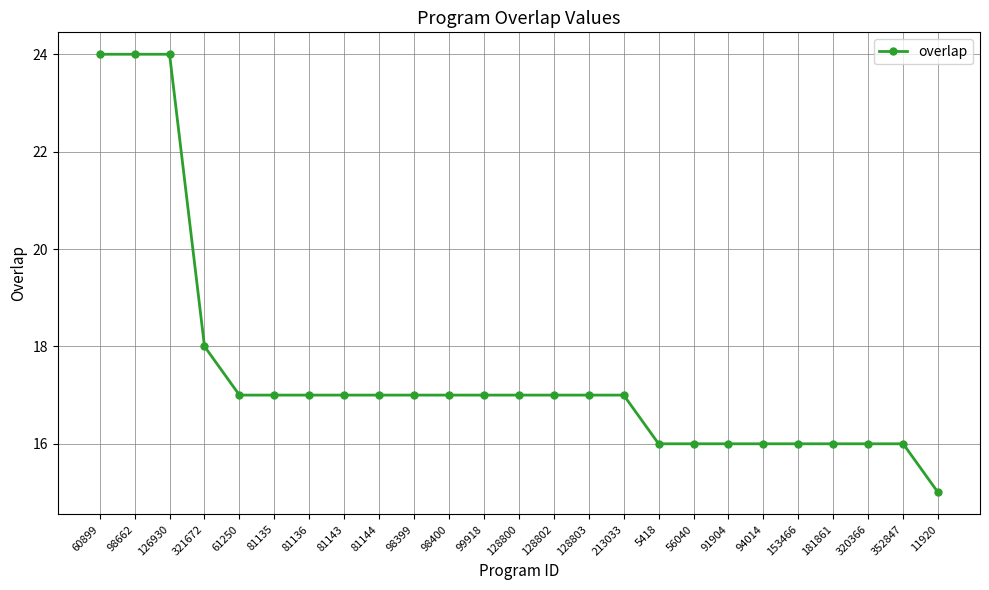

Where is the data nearest to the value 19?

321672